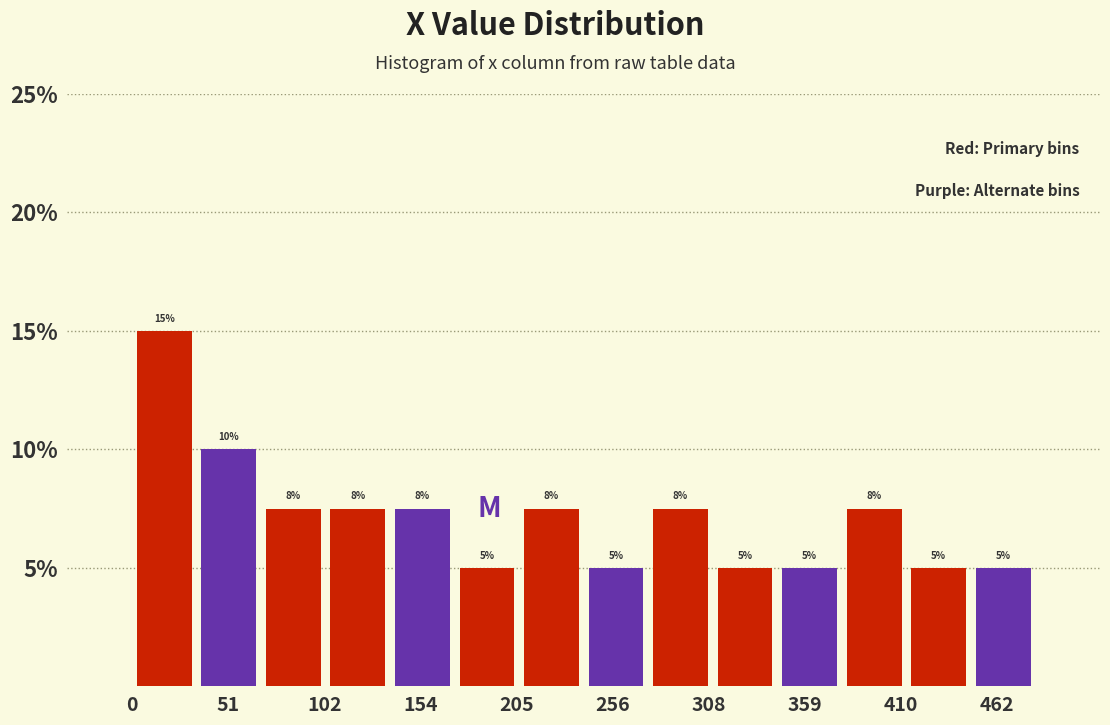

Read against the x-axis, roughly where is the centre of the tallest bar?

20